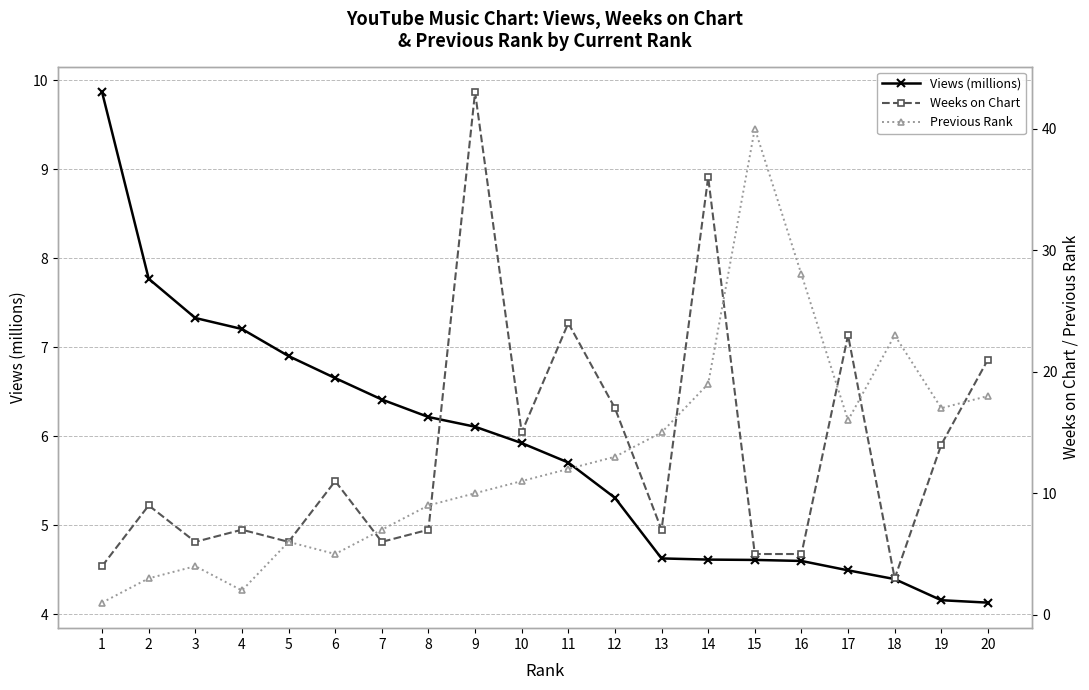

List the labels in order of Views (millions) value, largest first.

1, 2, 3, 4, 5, 6, 7, 8, 9, 10, 11, 12, 13, 14, 15, 16, 17, 18, 19, 20